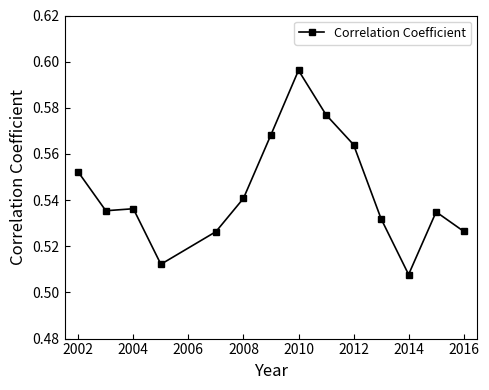

What is the sum of all values?

7.6